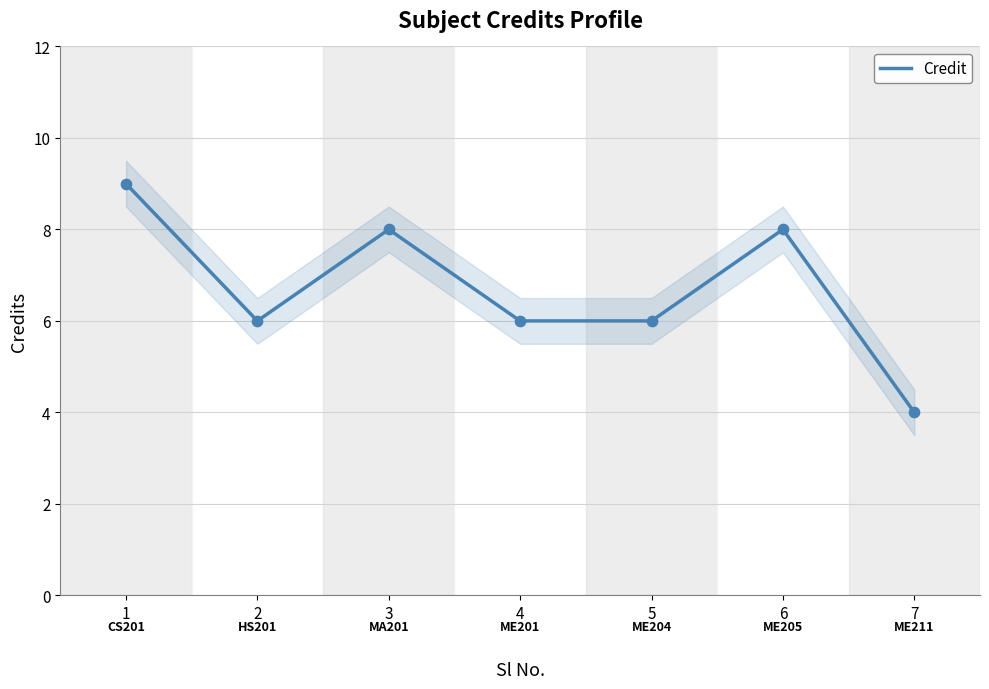

What is the ratio of the value at 3 to the value at 2?

1.3